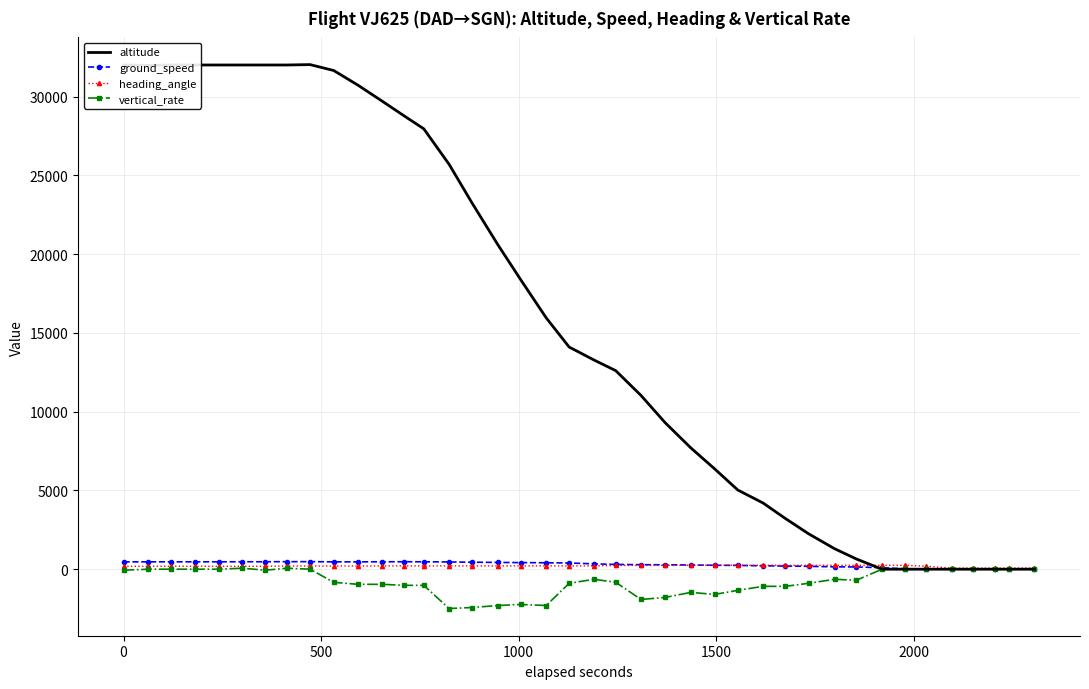

Which series has the largest total across all categories?

altitude